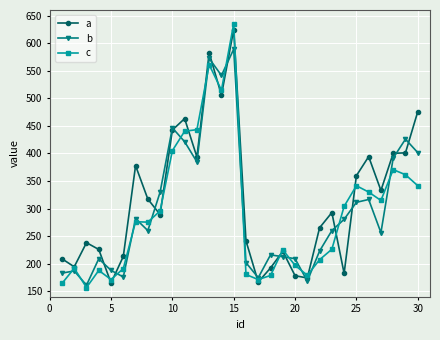

What is the difference between the second highest and minimum values in the a series?

417.2